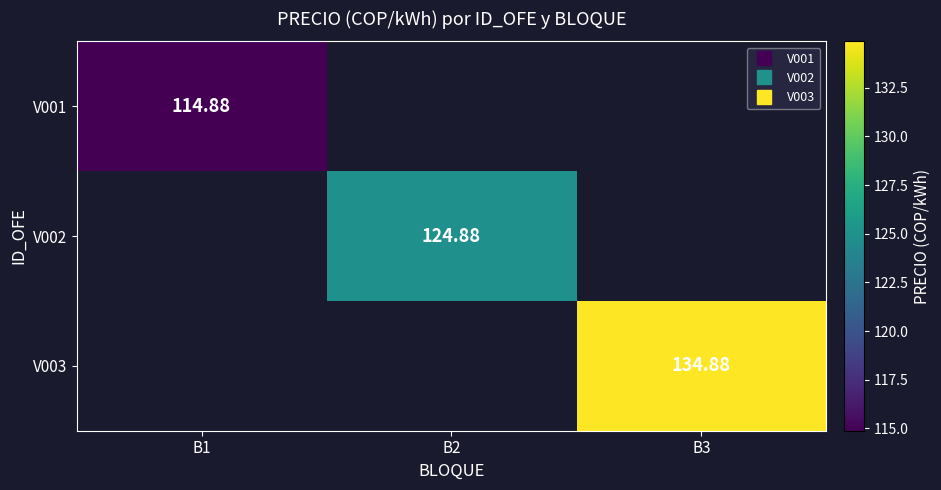

How many data points does each series have?

3